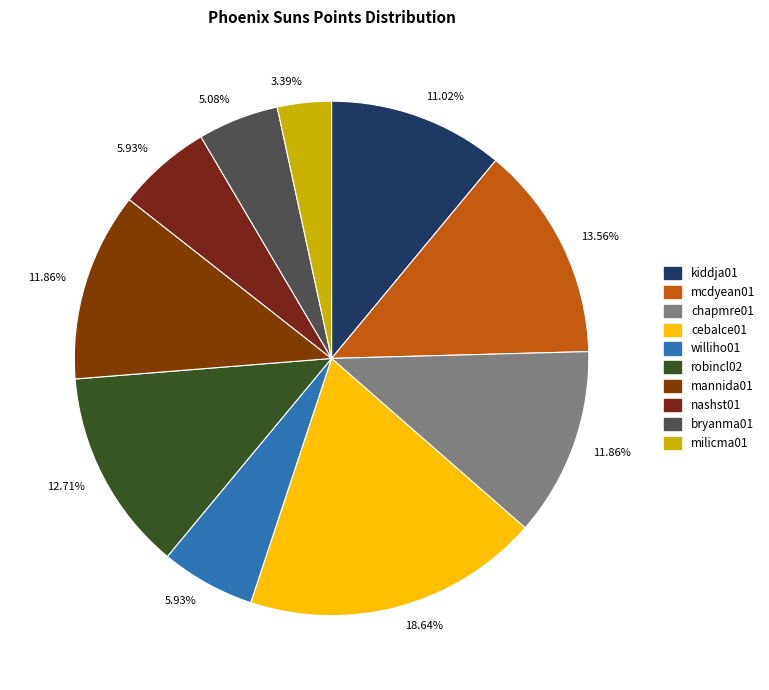

Is it true that mcdyean01 is 14% of the pie?

True